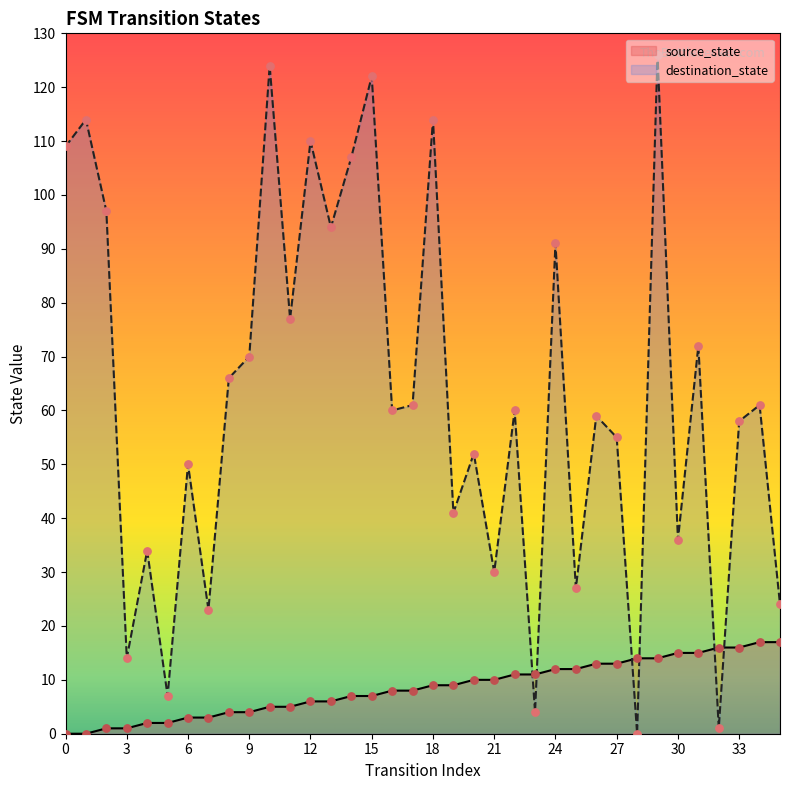

Which series reaches the maximum Y coordinate?

destination_state